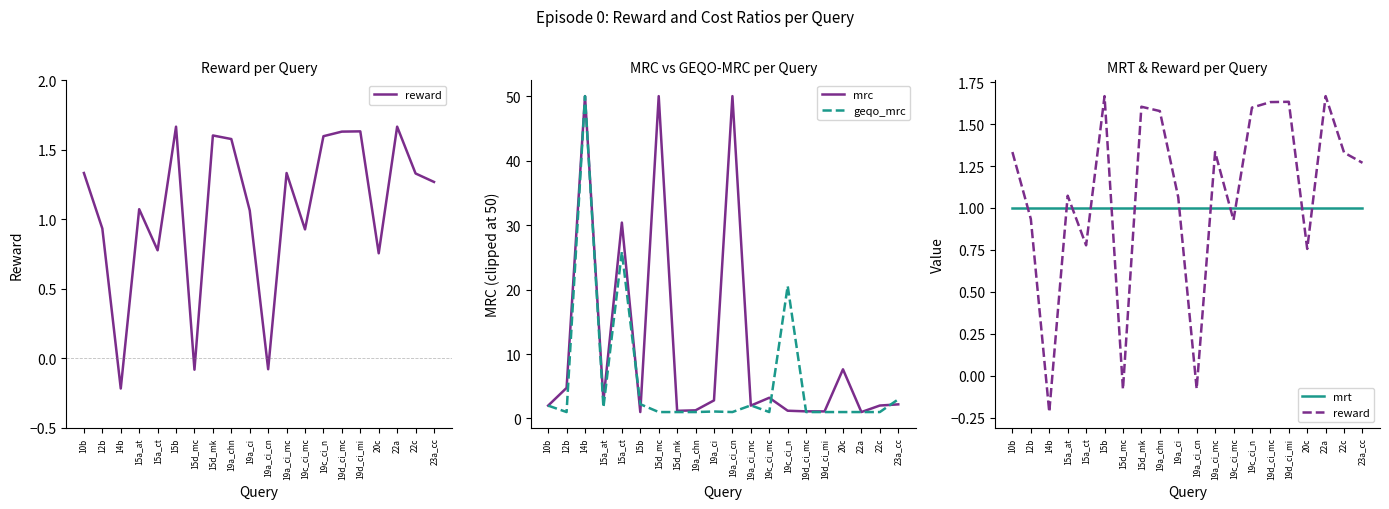

What is the label of the 20th point from the right?

10b